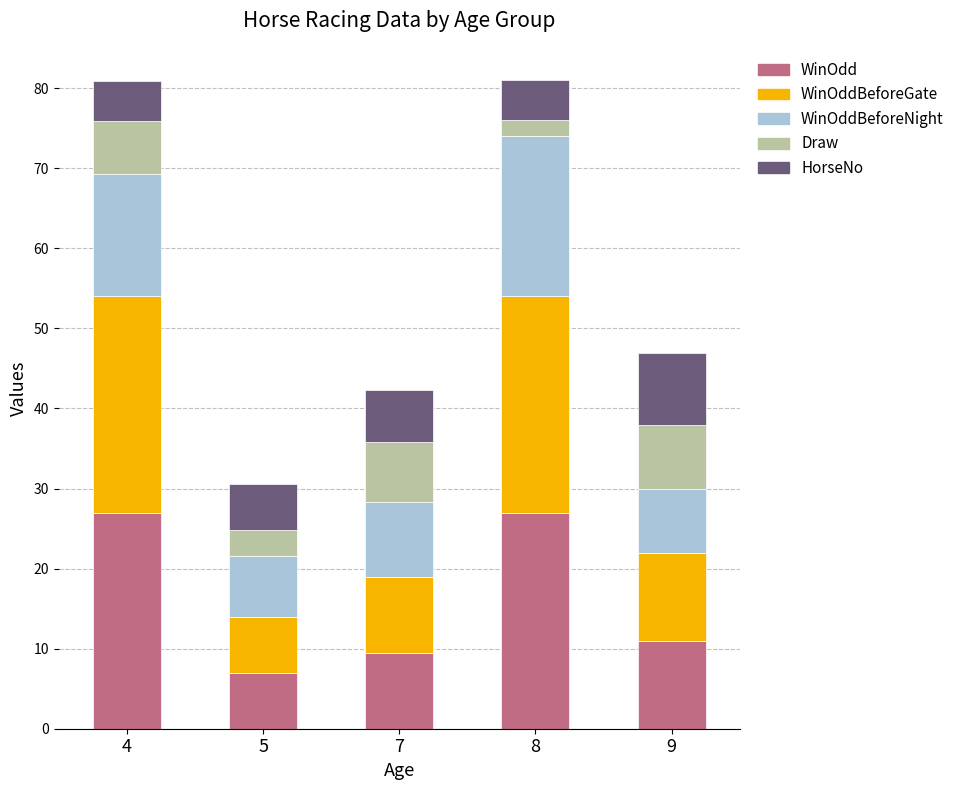

What is the total value across all series at 7?

42.3